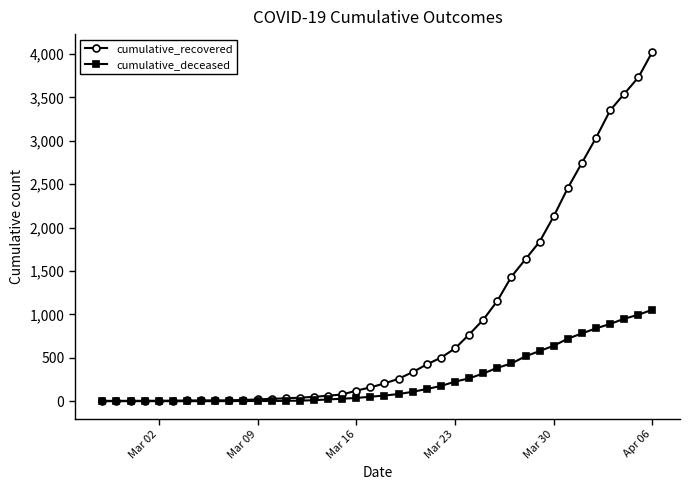

What is the value of the cumulative_recovered point at the 28th from the left?

938